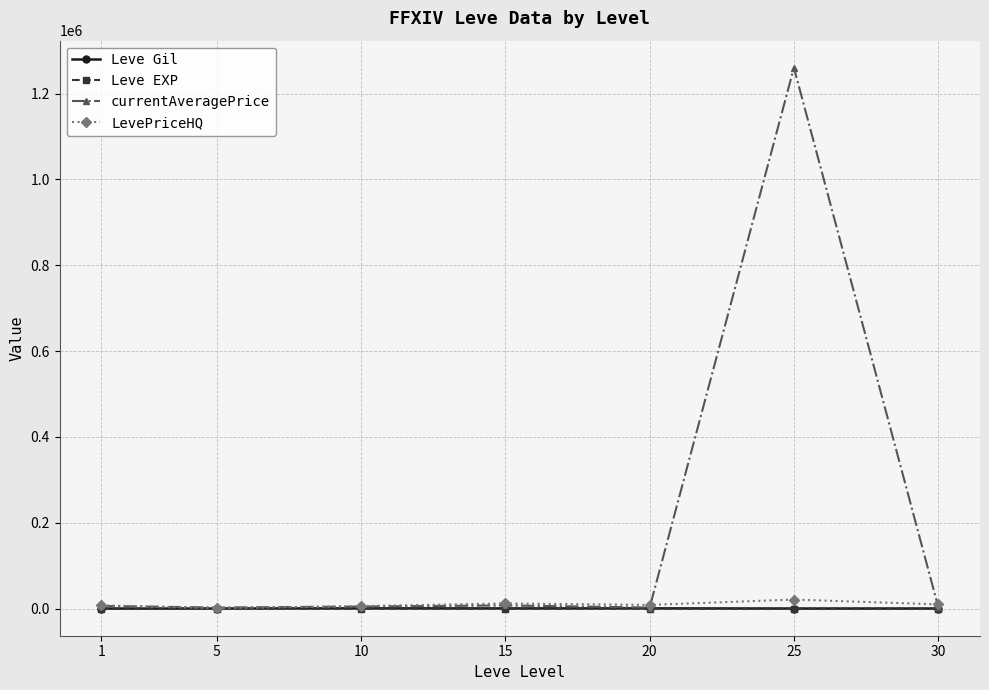

What is the greatest value displayed?

1260076.8